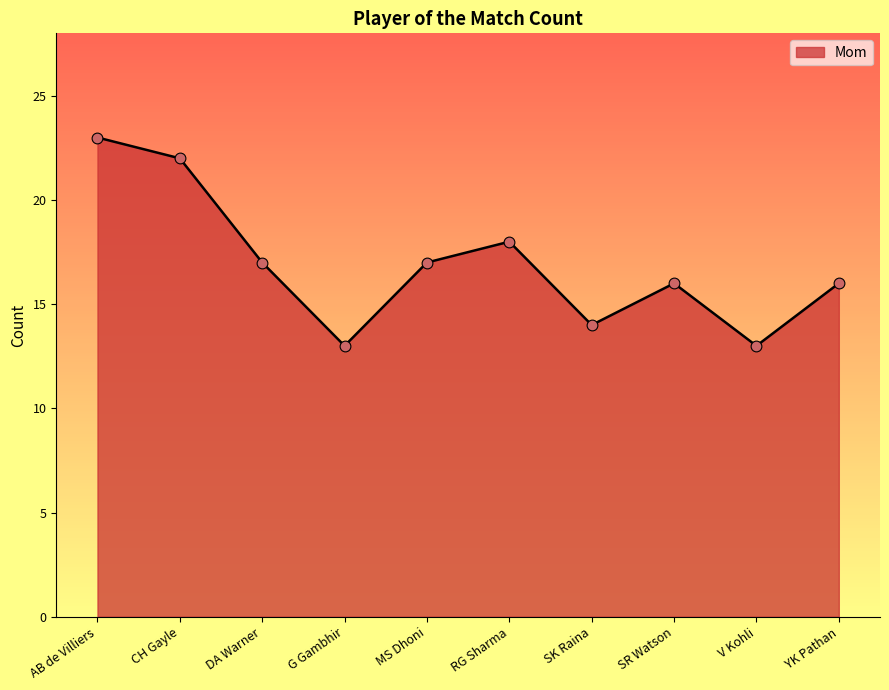

What is the ratio of the value at SR Watson to the value at V Kohli?

1.2